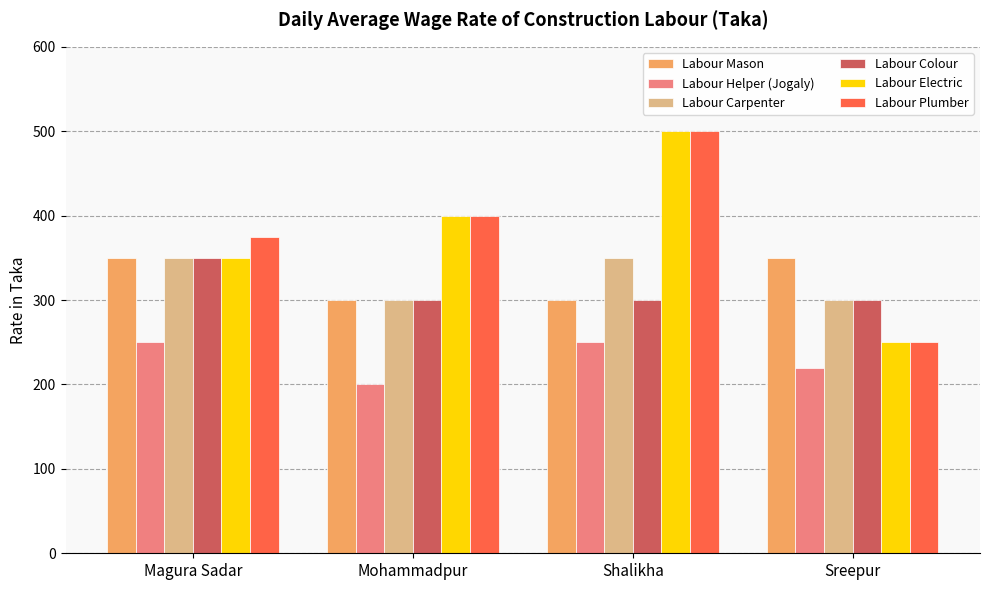

True or false: Labour Helper (Jogaly) has a value of 351 at Magura Sadar.

False